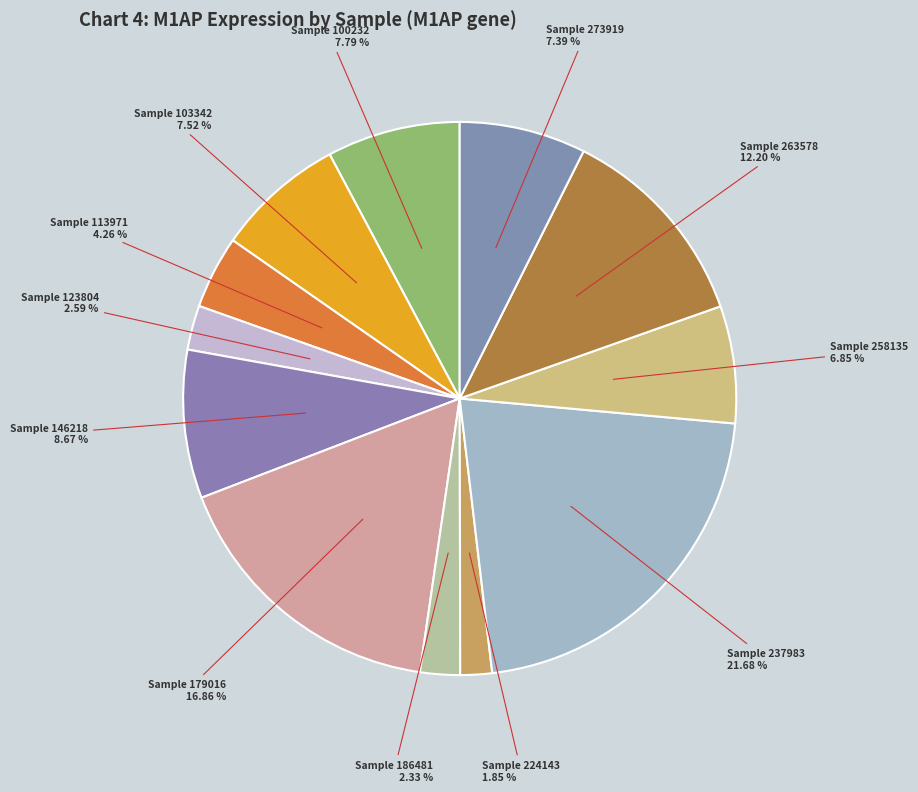

How many slices are in this pie chart?

12